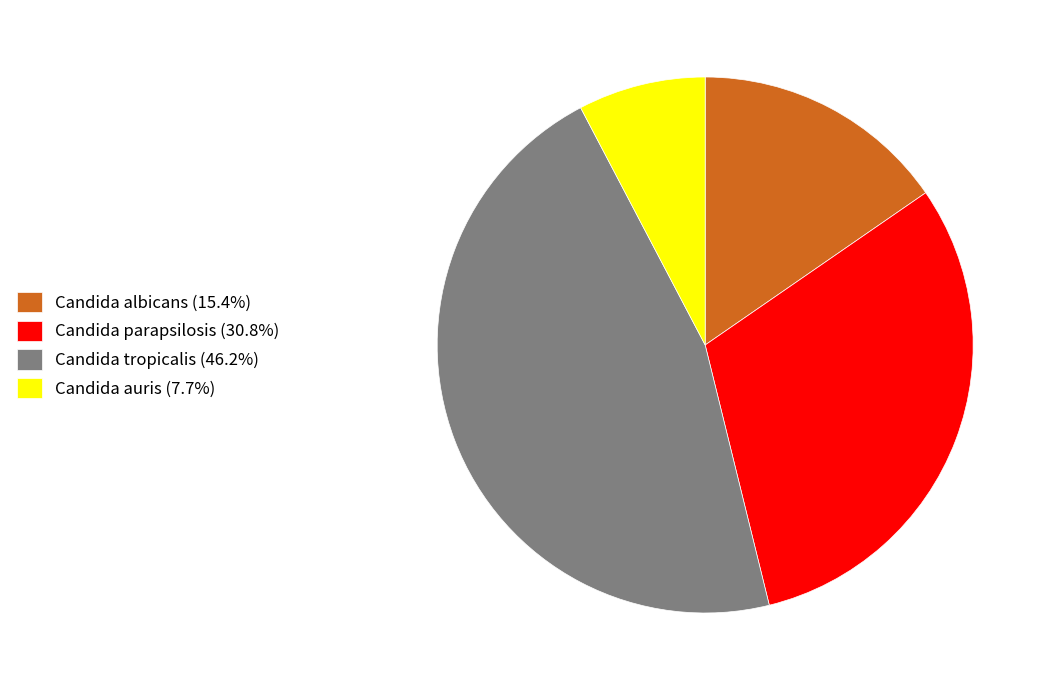

Rank the categories by value from lowest to highest.

Candida auris, Candida albicans, Candida parapsilosis, Candida tropicalis